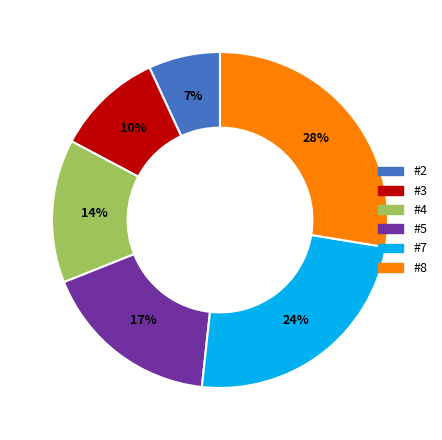

Which slice is the smallest?

#2